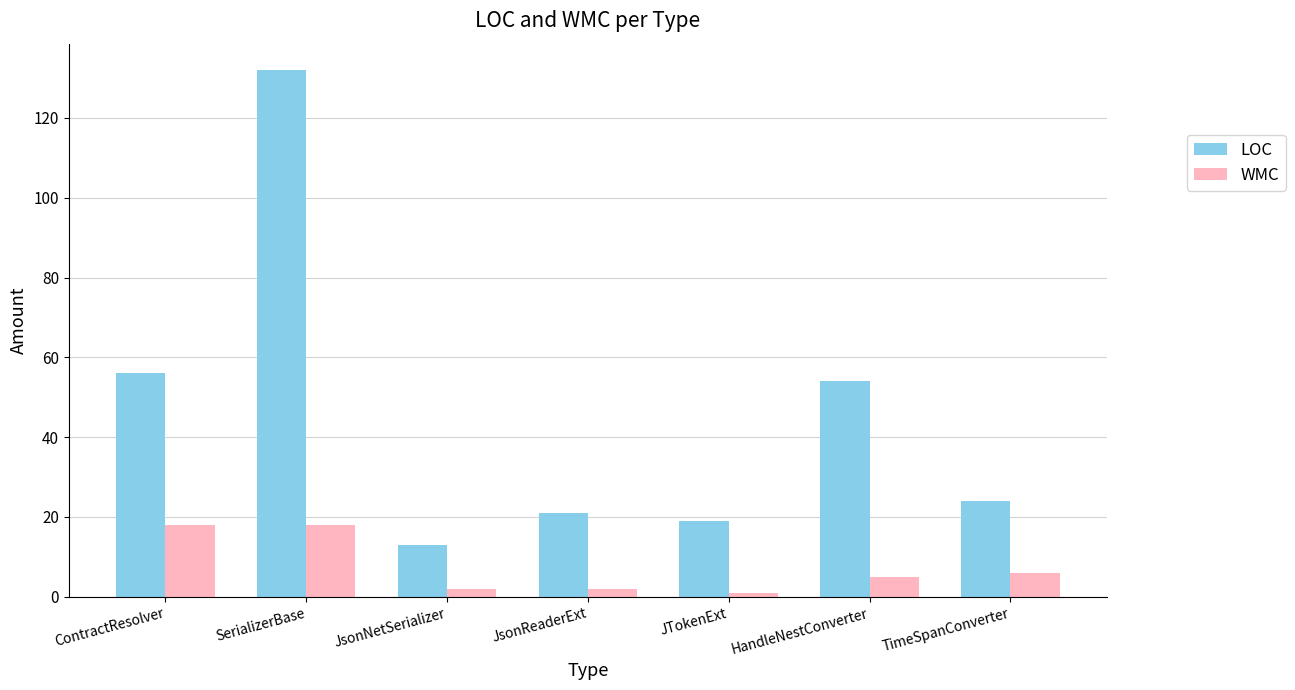

True or false: WMC has a value of 30 at SerializerBase.

False